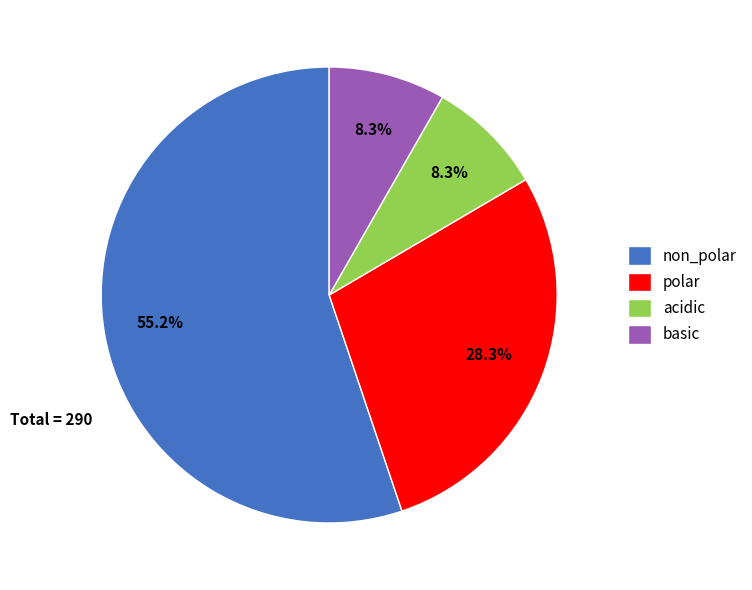

How many segments does this pie chart have?

4